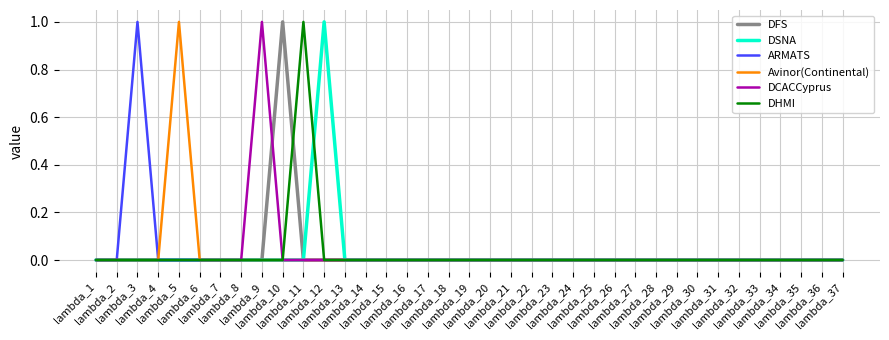

List the labels in order of ARMATS value, largest first.

lambda_3, lambda_1, lambda_2, lambda_4, lambda_5, lambda_6, lambda_7, lambda_8, lambda_9, lambda_10, lambda_11, lambda_12, lambda_13, lambda_14, lambda_15, lambda_16, lambda_17, lambda_18, lambda_19, lambda_20, lambda_21, lambda_22, lambda_23, lambda_24, lambda_25, lambda_26, lambda_27, lambda_28, lambda_29, lambda_30, lambda_31, lambda_32, lambda_33, lambda_34, lambda_35, lambda_36, lambda_37